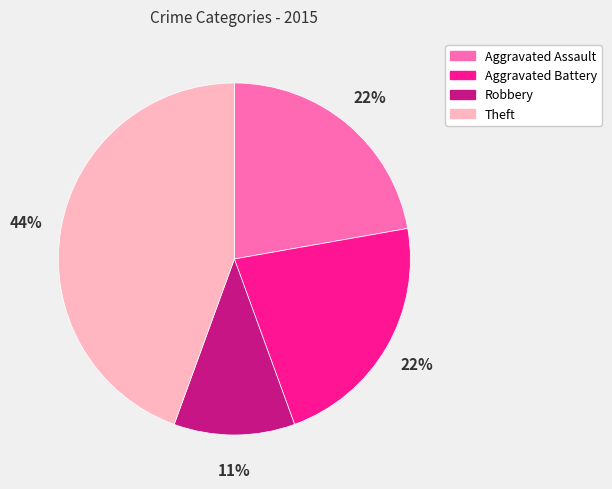

The Aggravated Assault slice represents 22% of the pie. True or false?

True